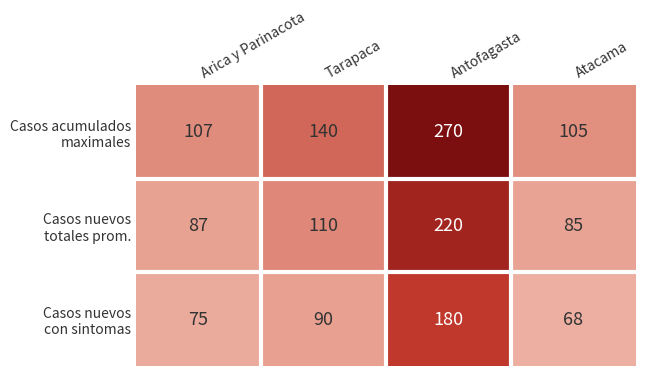

What is the difference between the highest and lowest values at Antofagasta?

90